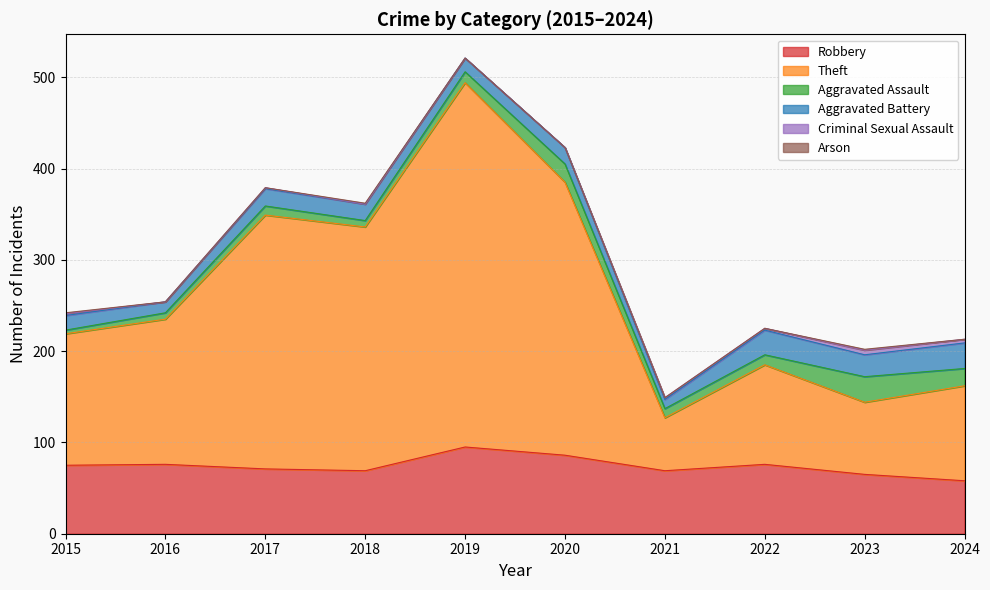

Is the value of Aggravated Assault at 2021 greater than the value of Criminal Sexual Assault at 2019?

Yes